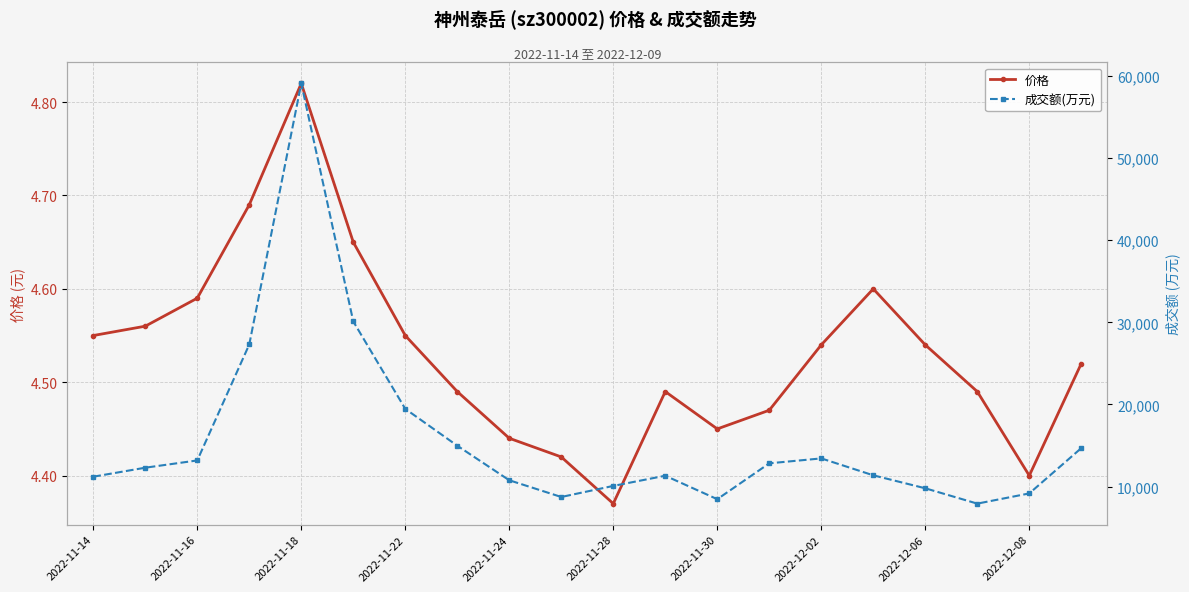

How many lines are shown in the chart?

2